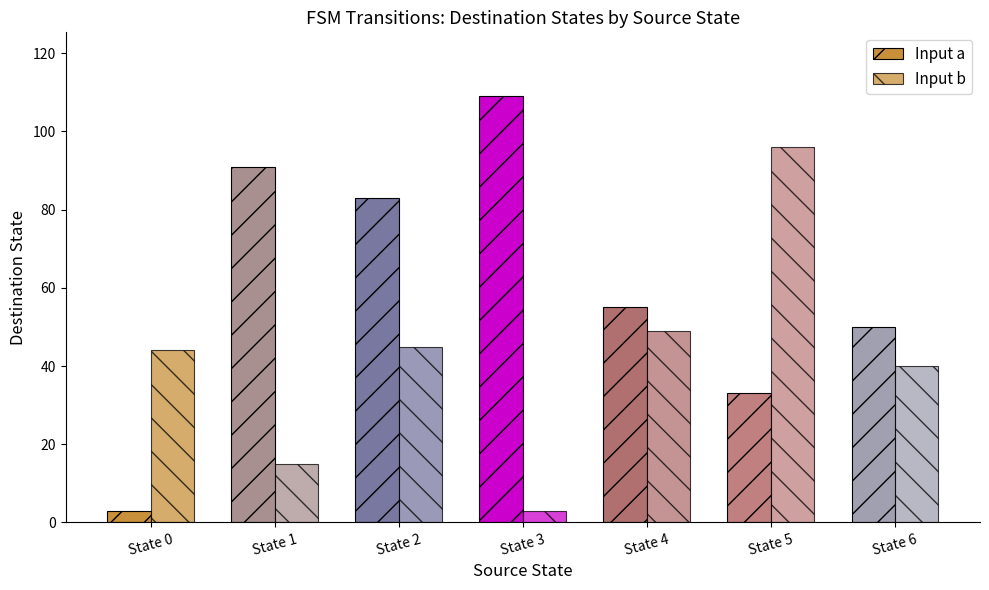

What is the value of the Input a bar at the 2nd from the left?

91